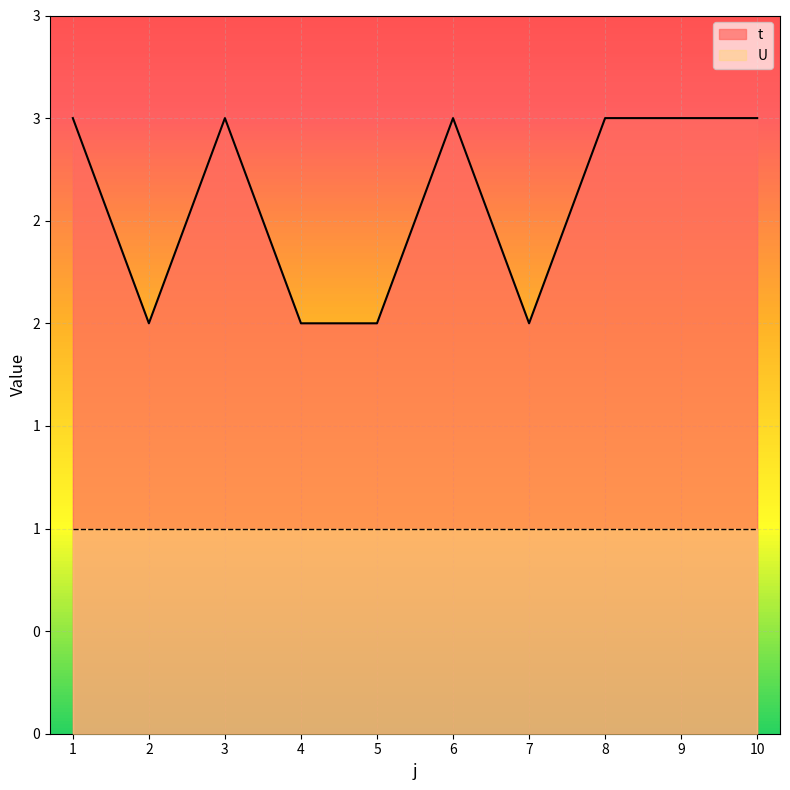

Rank the categories by value from lowest to highest.

2, 4, 5, 7, 1, 3, 6, 8, 9, 10